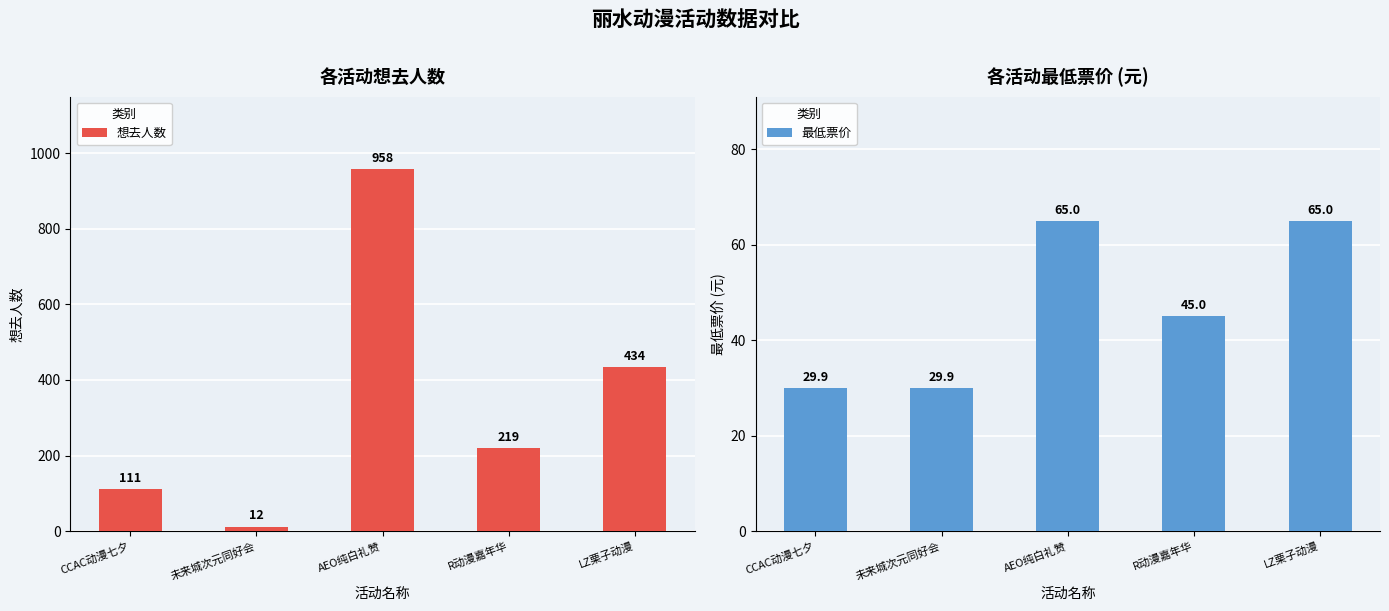

What is the greatest value displayed?

958.0